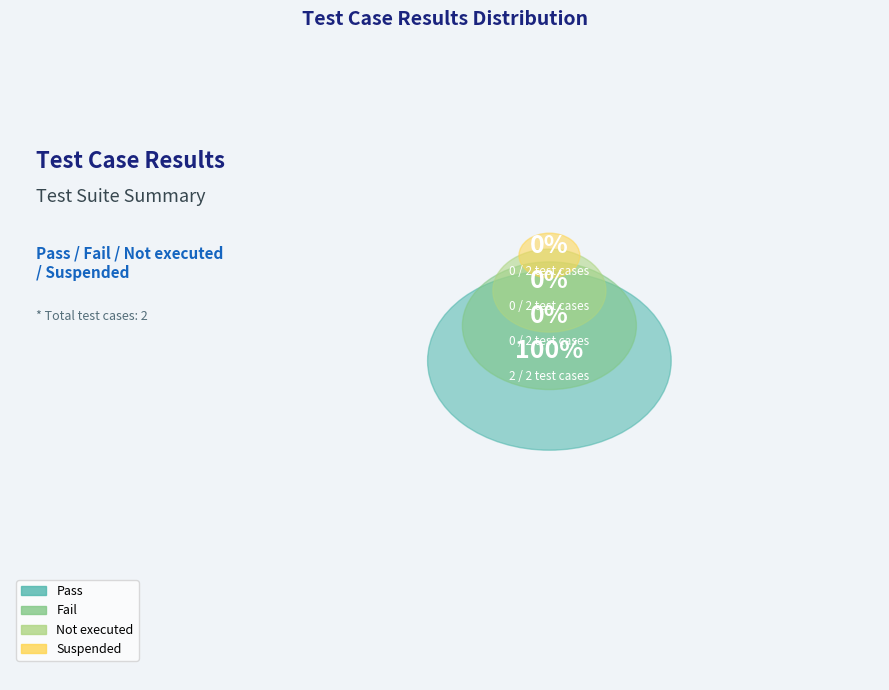

Rank the categories by value from lowest to highest.

Fail, Not executed, Suspended, Pass